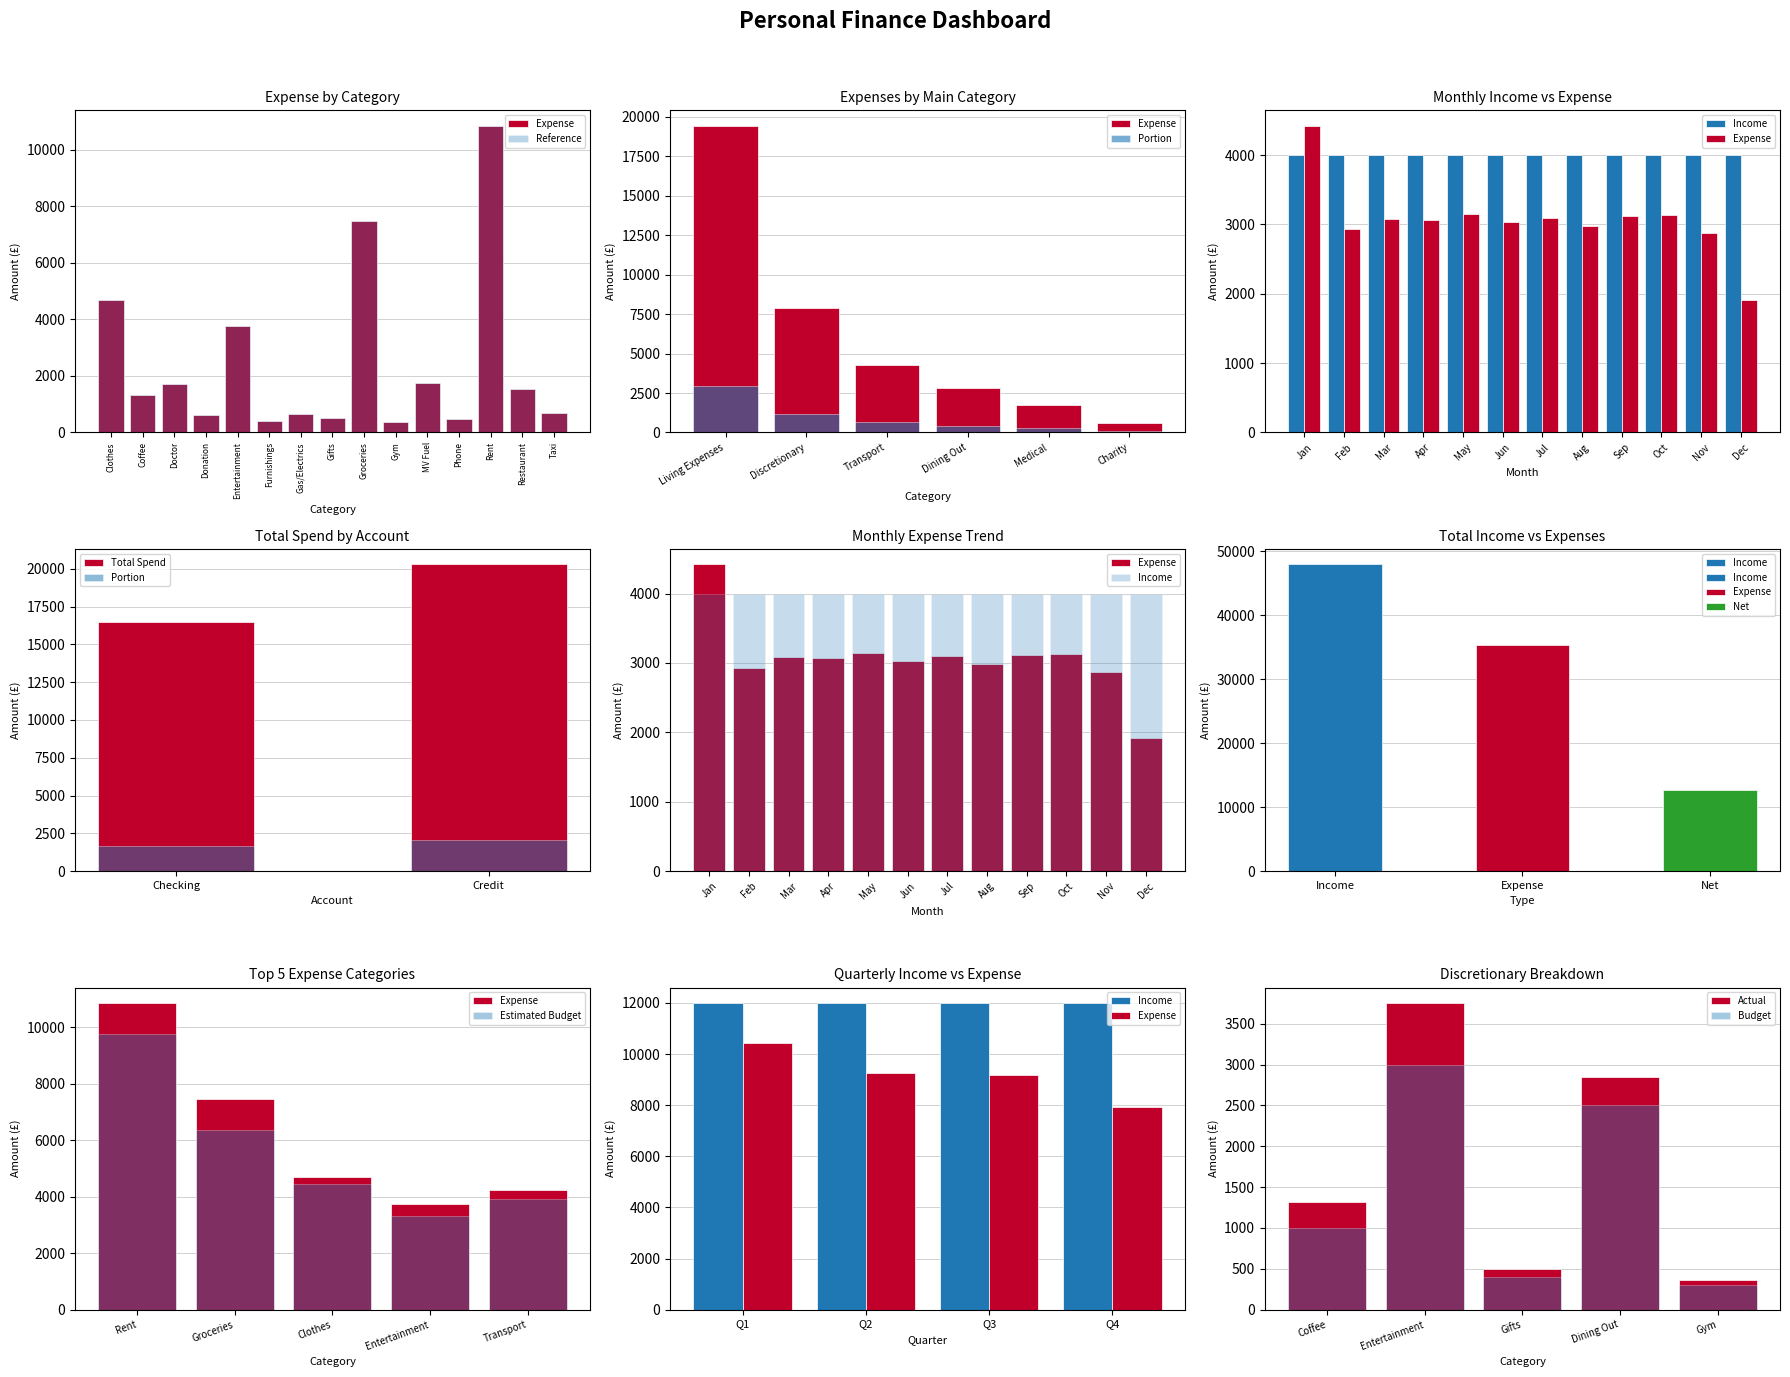

What is the difference between the second highest and second lowest values?

7047.7